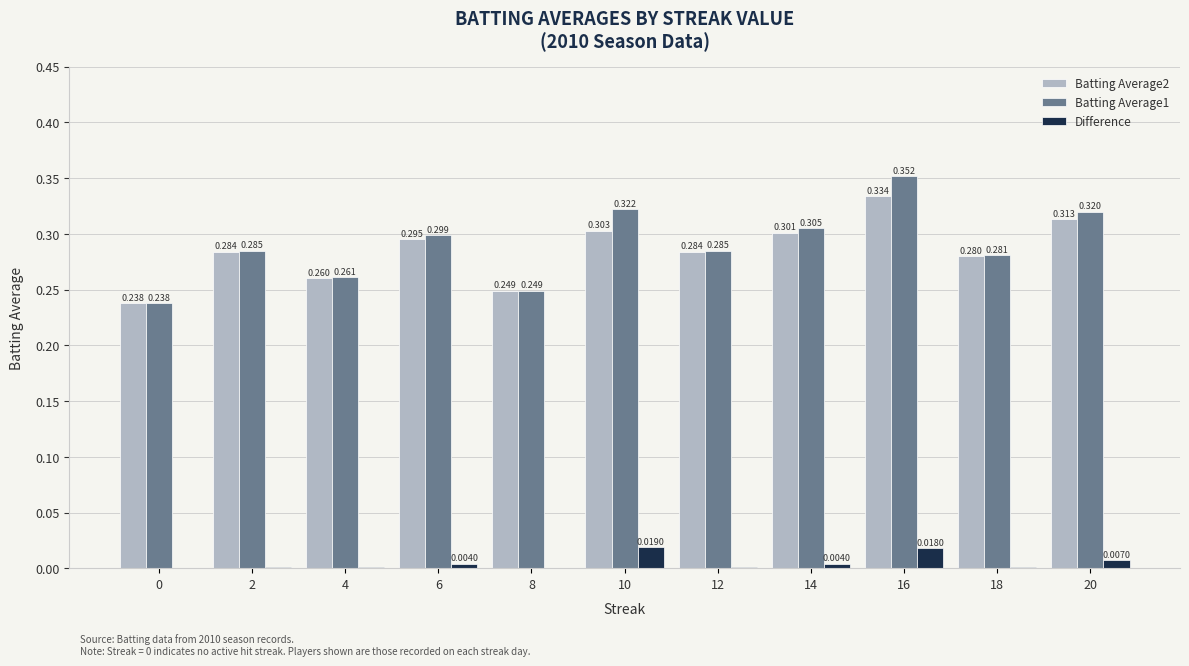

How many series are shown in this chart?

3